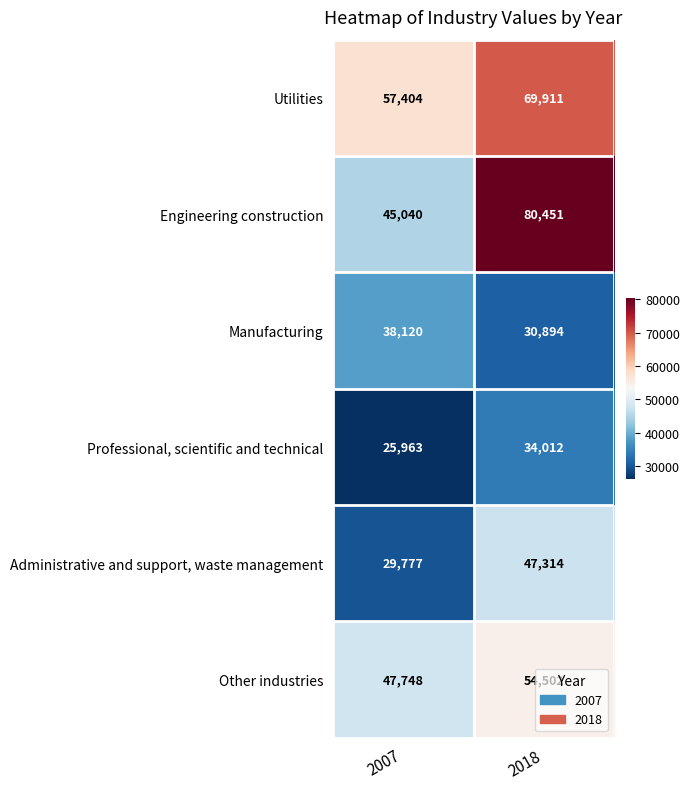

True or false: Administrative and support, waste management has a value of 47314 at 2018.

True